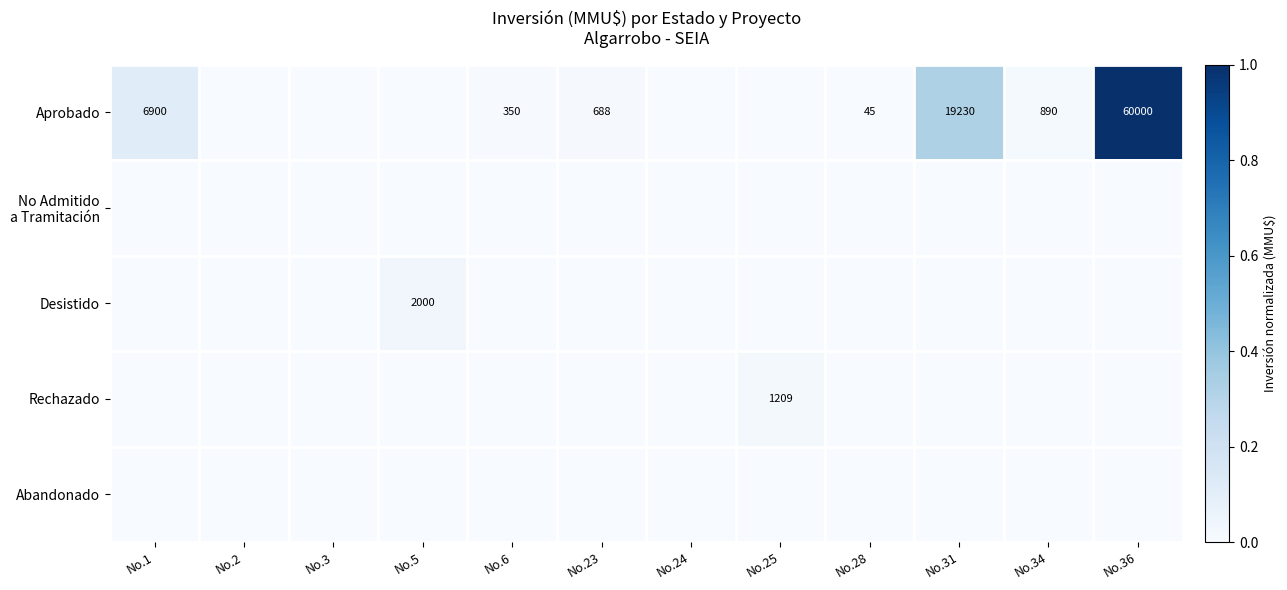

Is it true that Rechazado equals 1209 at No.25?

True